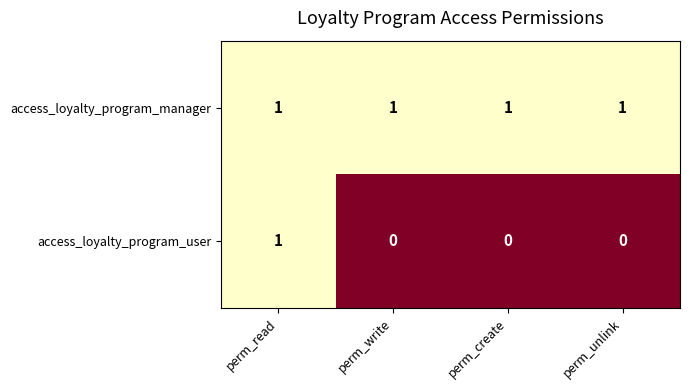

Rank the series at perm_write from lowest to highest value.

access_loyalty_program_user, access_loyalty_program_manager